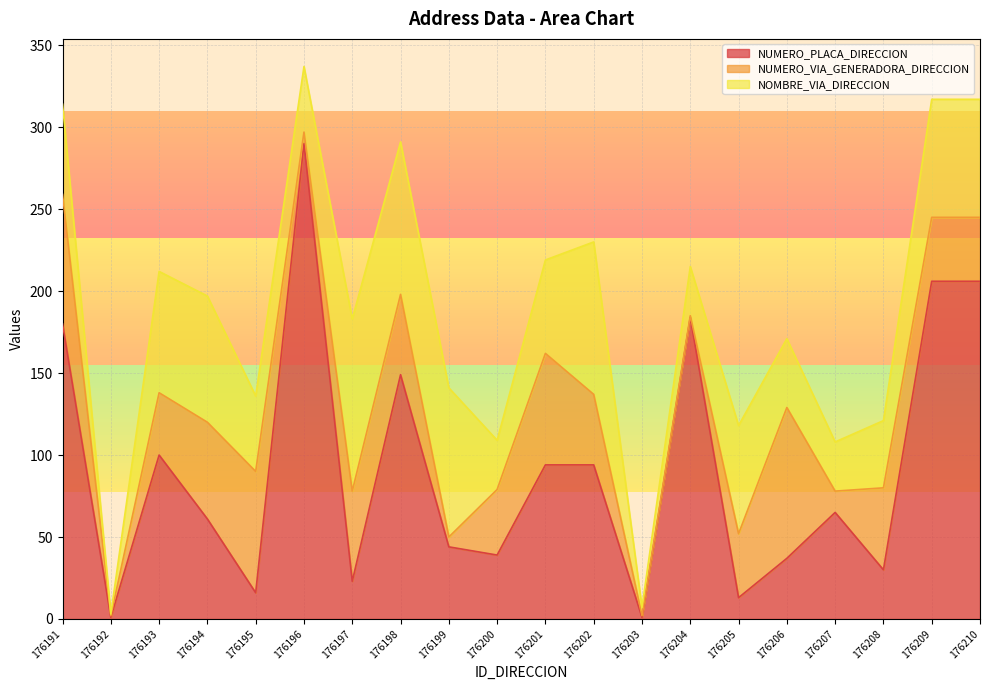

After their last crossing, which series has the higher values: NUMERO_PLACA_DIRECCION or NOMBRE_VIA_DIRECCION?

NUMERO_PLACA_DIRECCION